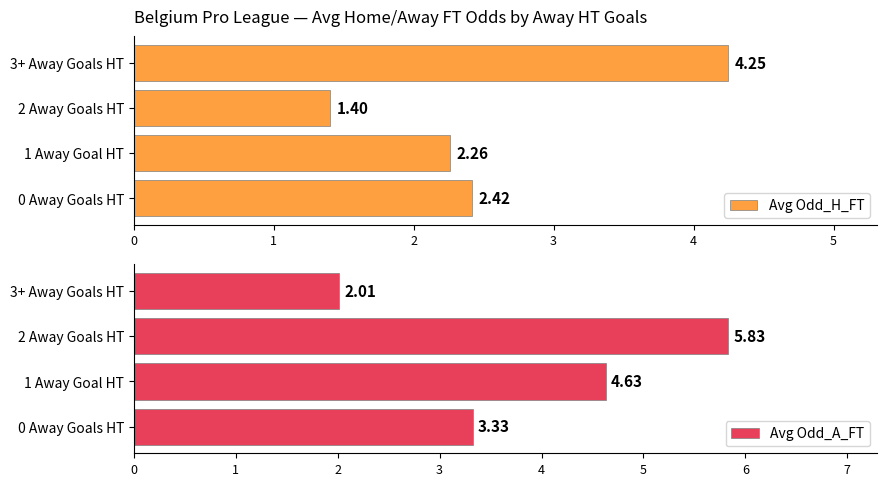

How many series are shown in this chart?

2